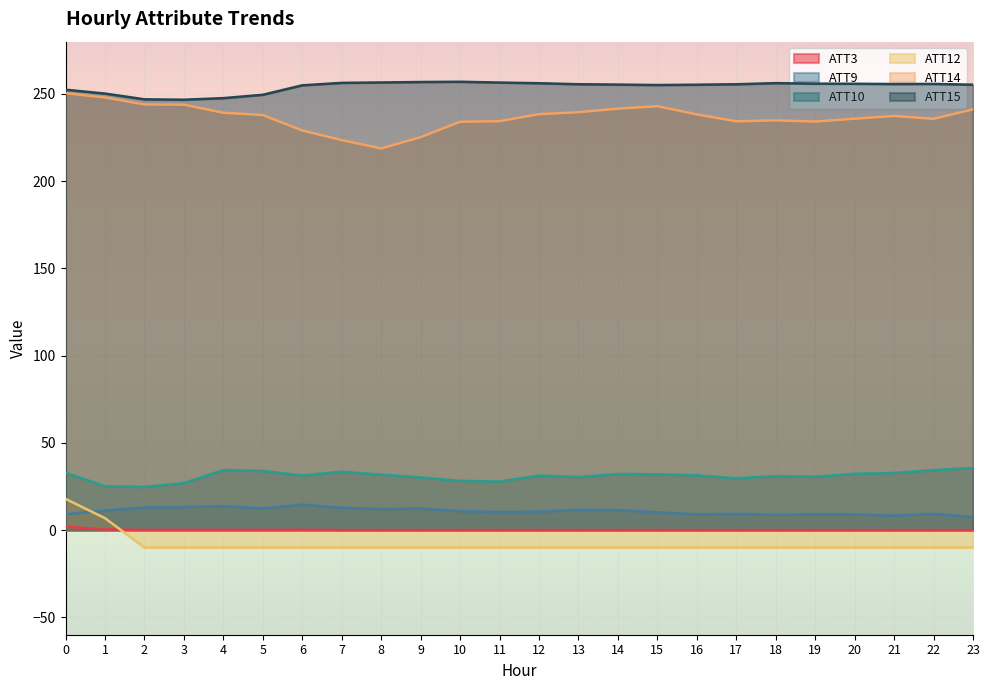

Between 17 and 7, which is larger?

17